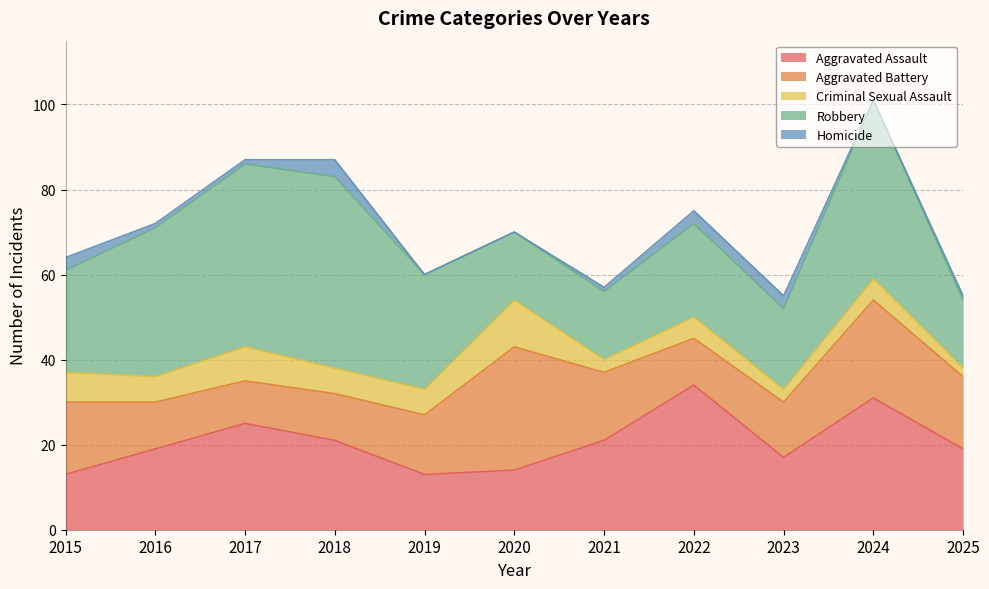

Count the number of categories in the chart.

11